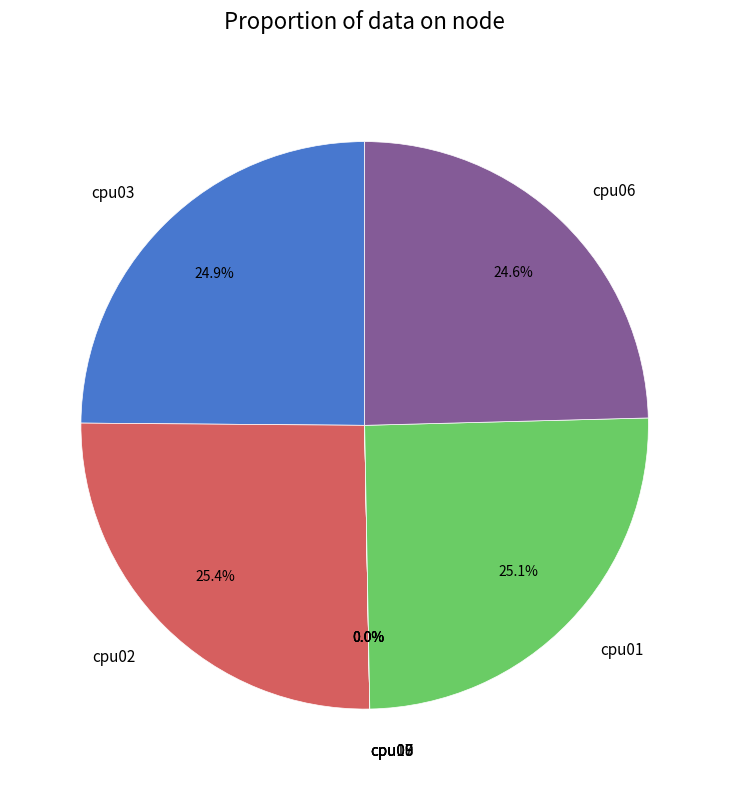

Which has a higher value, cpu09 or cpu10?

cpu09